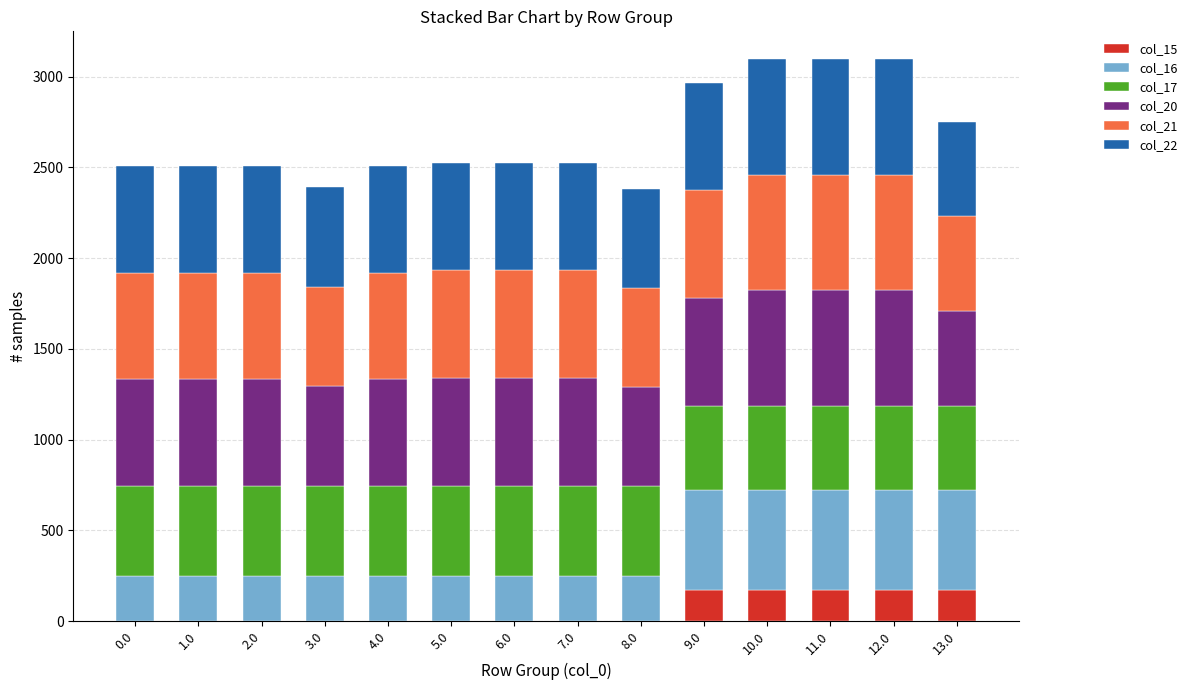

What is the sum of the col_15 values at 11.0 and 9.0?

346.2